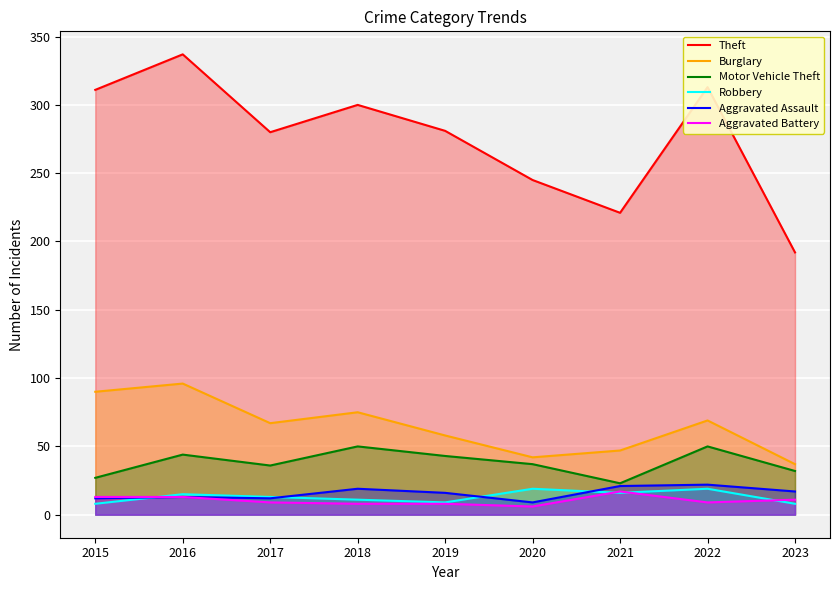

How many interior local peaks does the Motor Vehicle Theft series have?

3